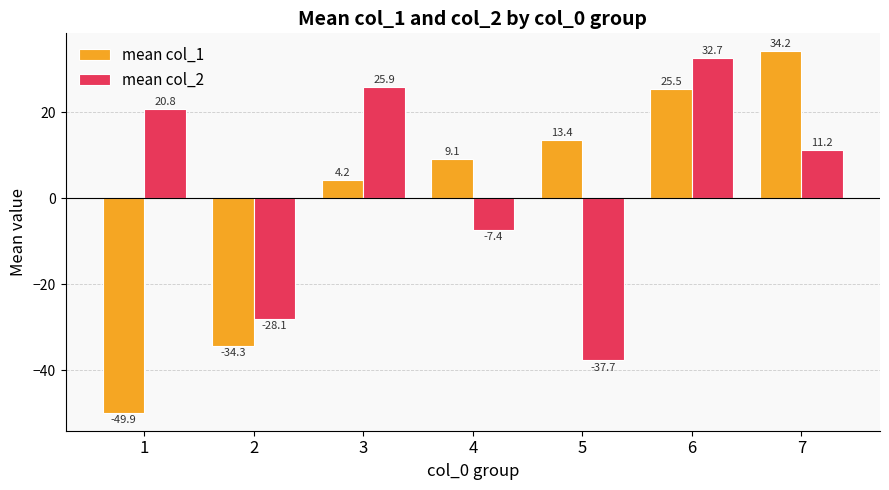

Reading left to right, transcribe all the data shown in this chart.

mean col_1: 1=-49.9	2=-34.3	3=4.2	4=9.1	5=13.4	6=25.5	7=34.2
mean col_2: 1=20.8	2=-28.1	3=25.9	4=-7.4	5=-37.7	6=32.7	7=11.2